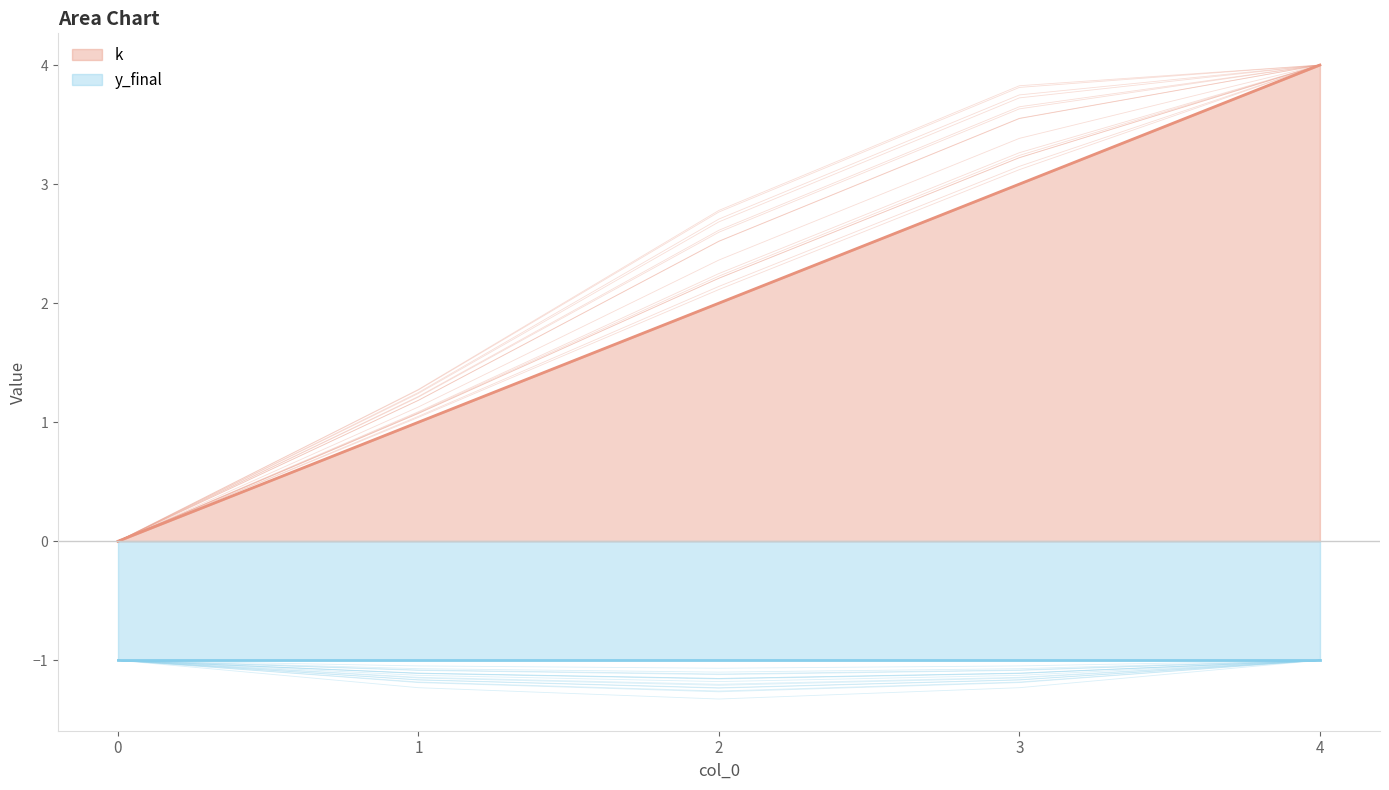

What is the difference between the values at 3 and 4?

1